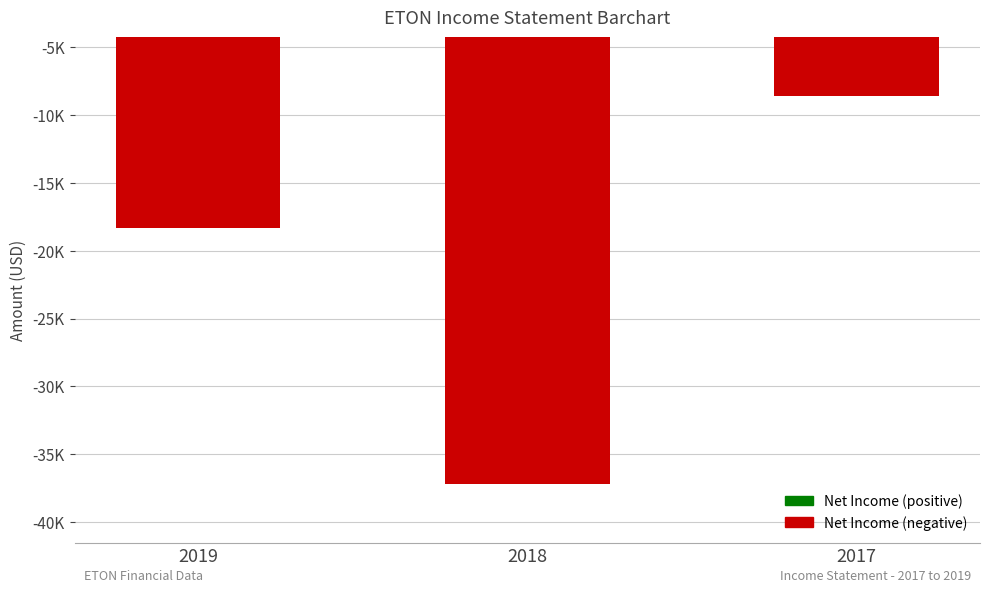

What is the greatest value displayed?

-8600